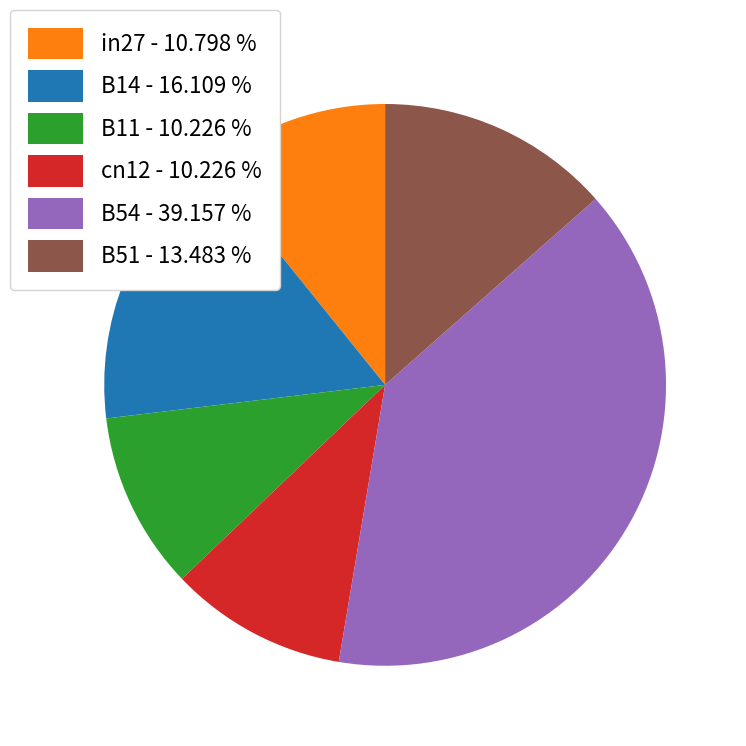

Does any single category account for the majority?

No